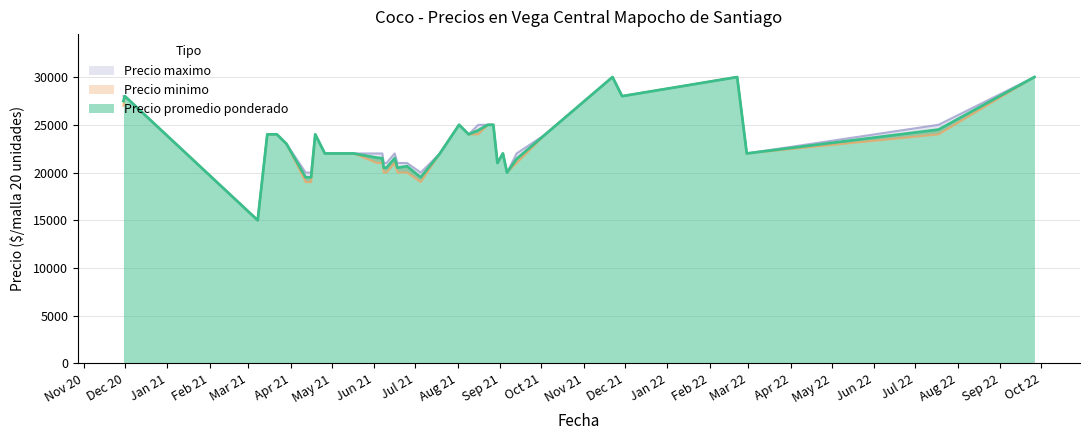

What is the sum of all Precio minimo values?

906000